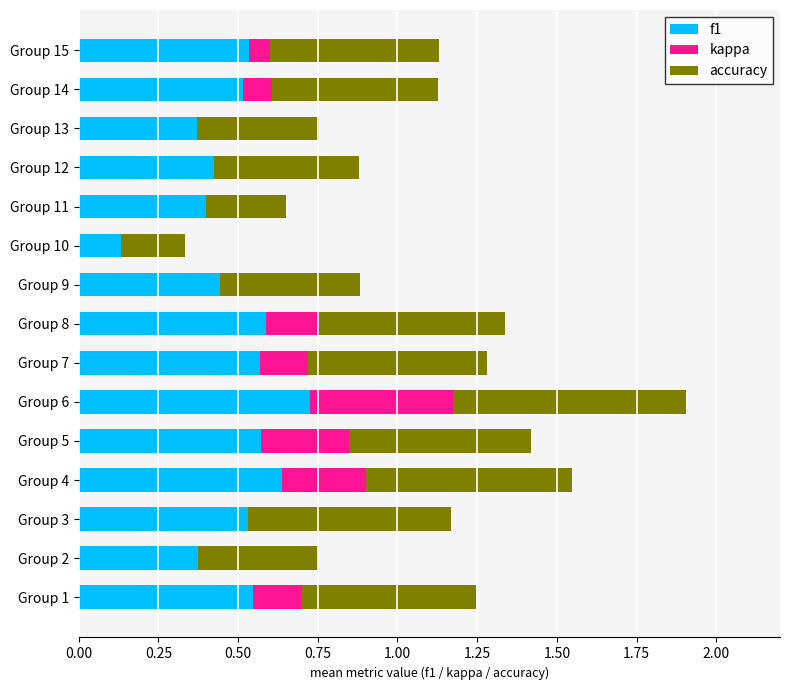

What are all the series names shown in the legend?

f1, kappa, accuracy